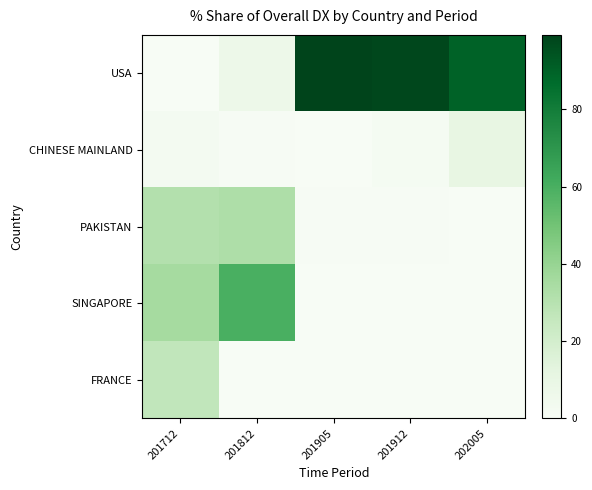

What is the total value across all series at 202005?

100.0